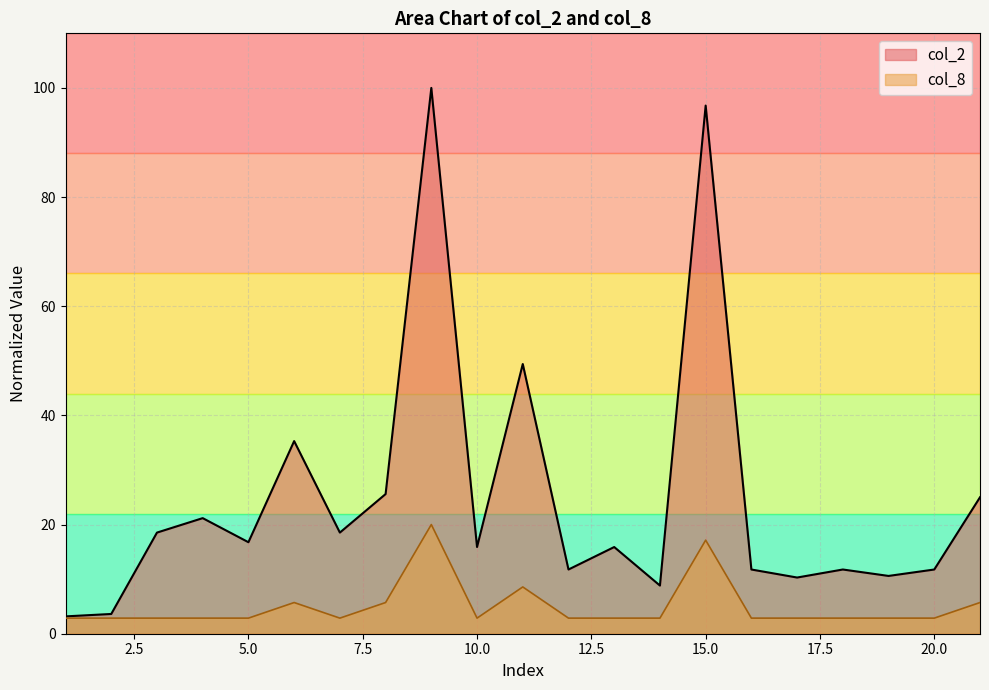

Is the value of col_2 at 9 greater than the value of col_8 at 9?

Yes